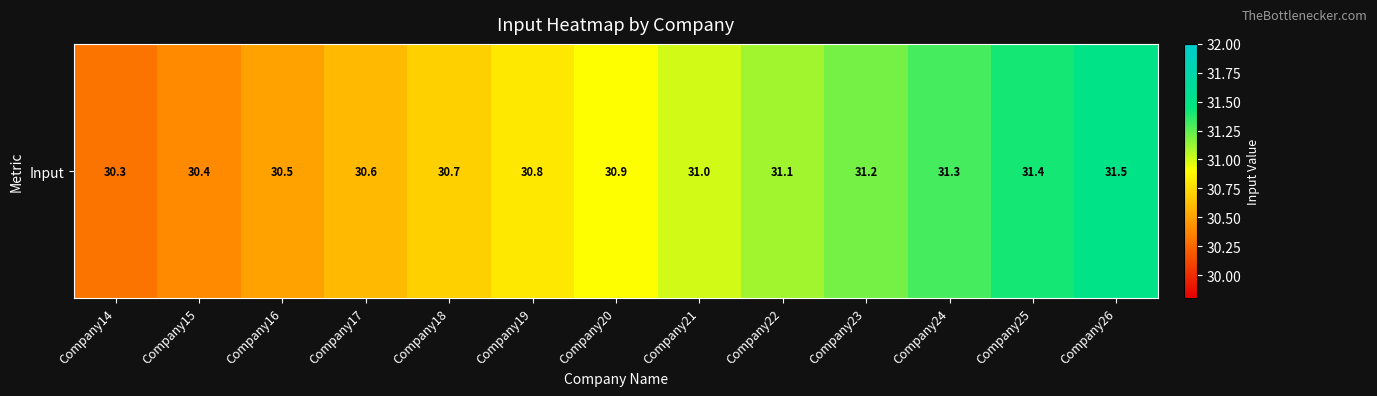

What is the minimum value shown in the chart?

30.3